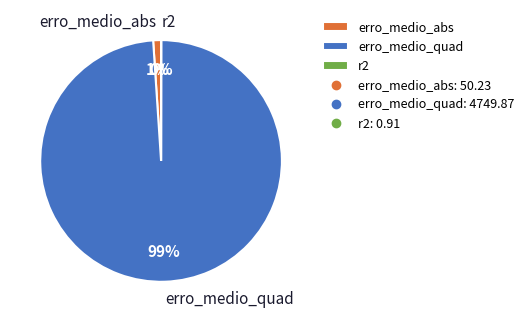

To the nearest percent, what is the average slice percentage?

33%